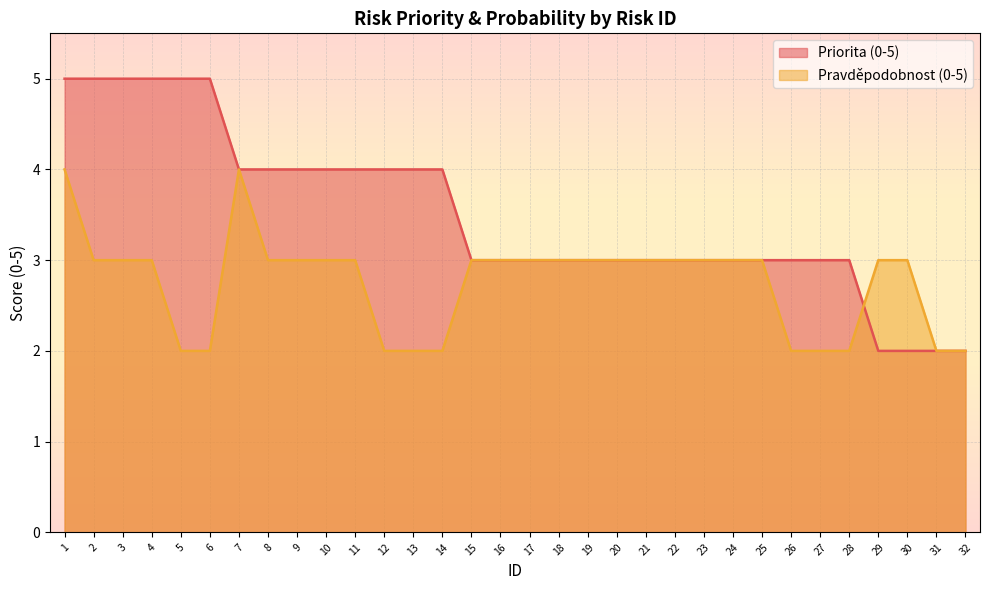

What is the value of the Pravděpodobnost (0-5) point at the 2nd from the left?

3